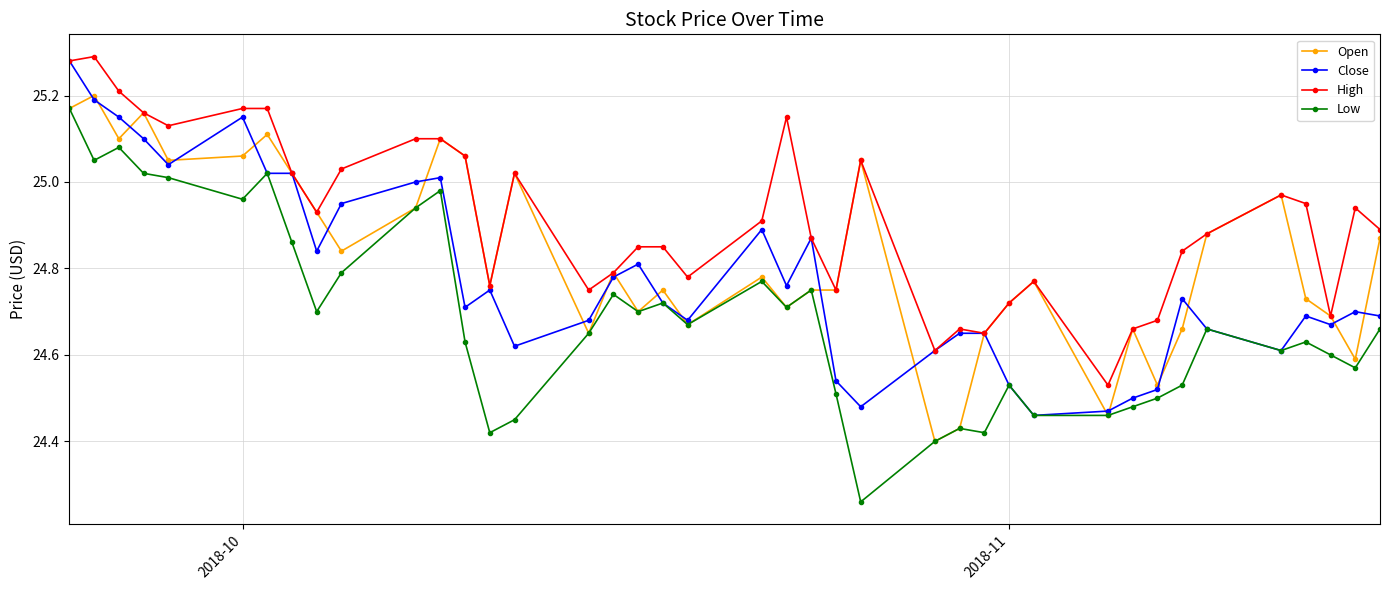

Which series has the widest spread of values?

Low